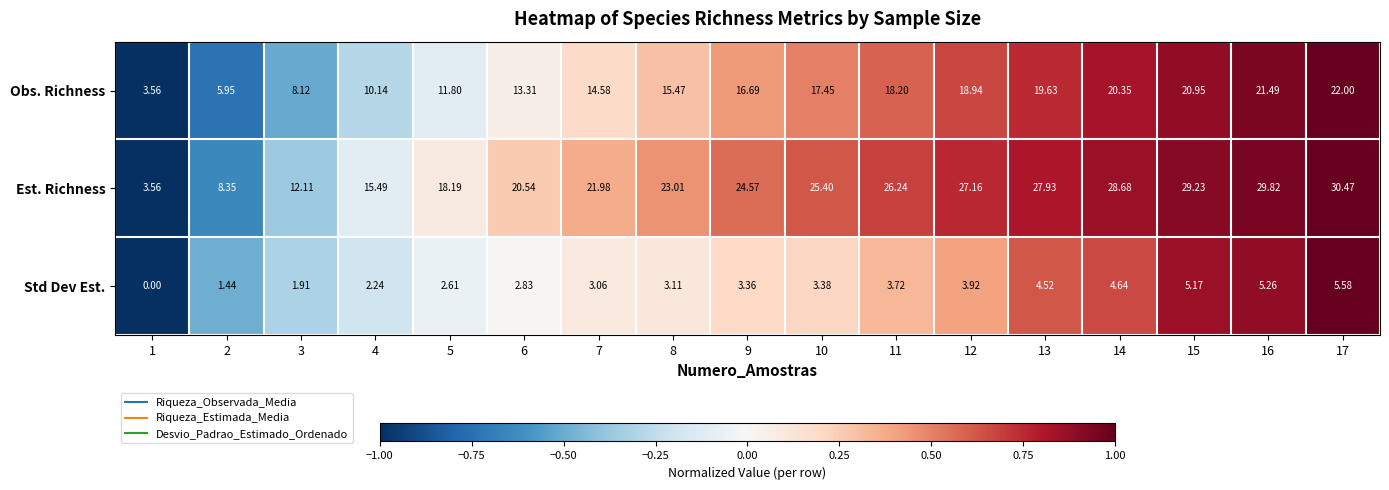

Which series has the widest spread of values?

Est. Richness